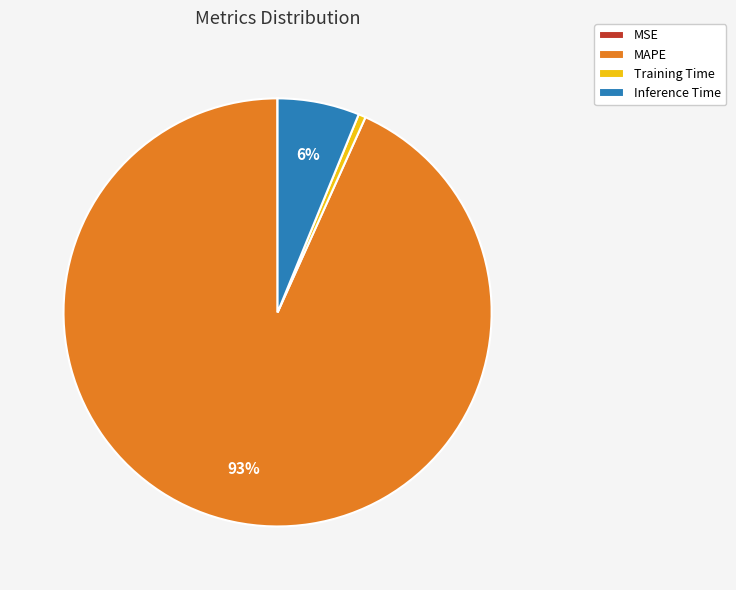

To the nearest percent, what percentage of the pie is Inference Time?

6%